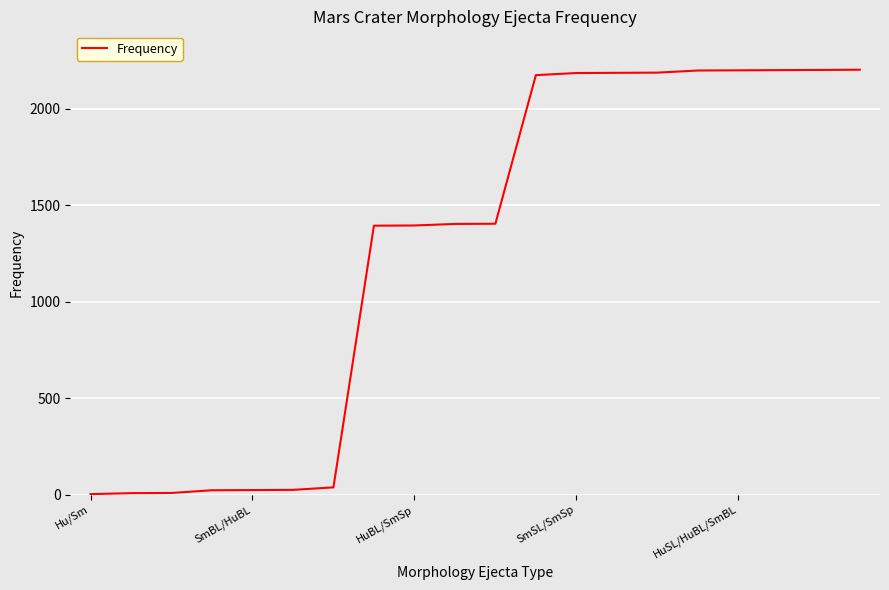

What is the maximum value shown in the chart?

2201